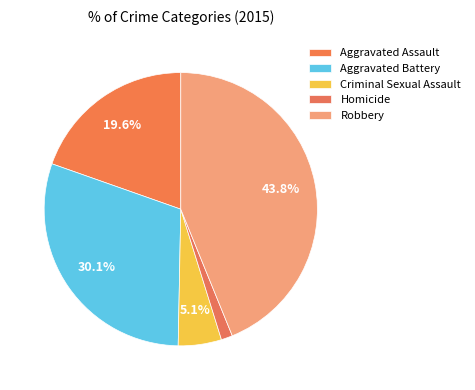

How many slices are in this pie chart?

5